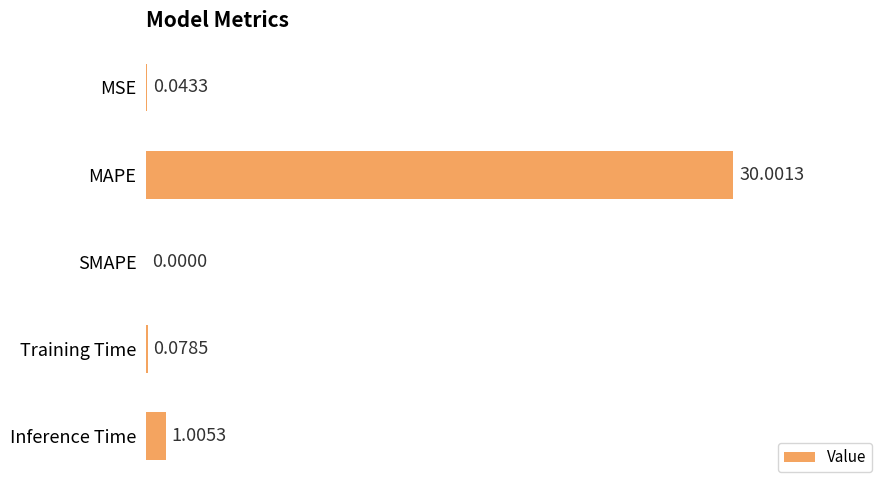

Between MSE and Inference Time, which is larger?

Inference Time